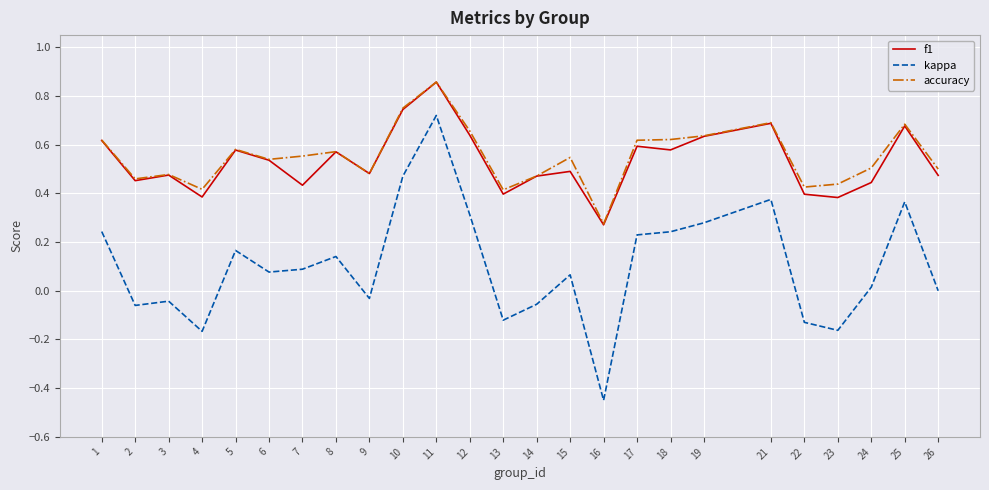

Which series has the widest spread of values?

kappa